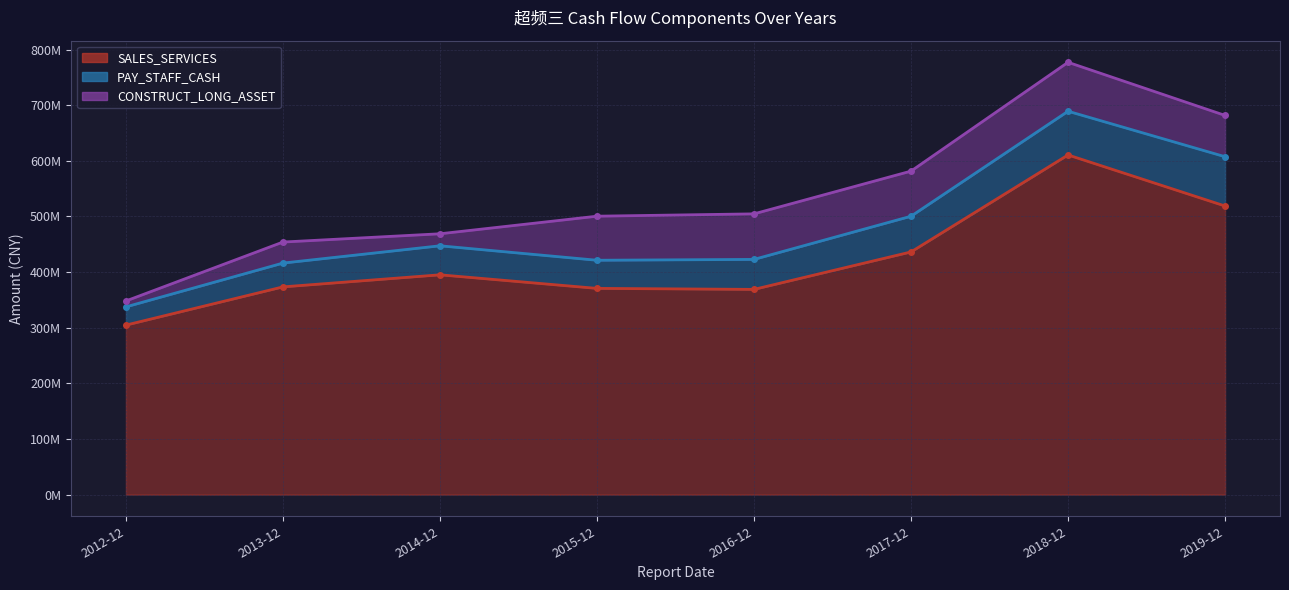

What position from the left is 2015-12?

4